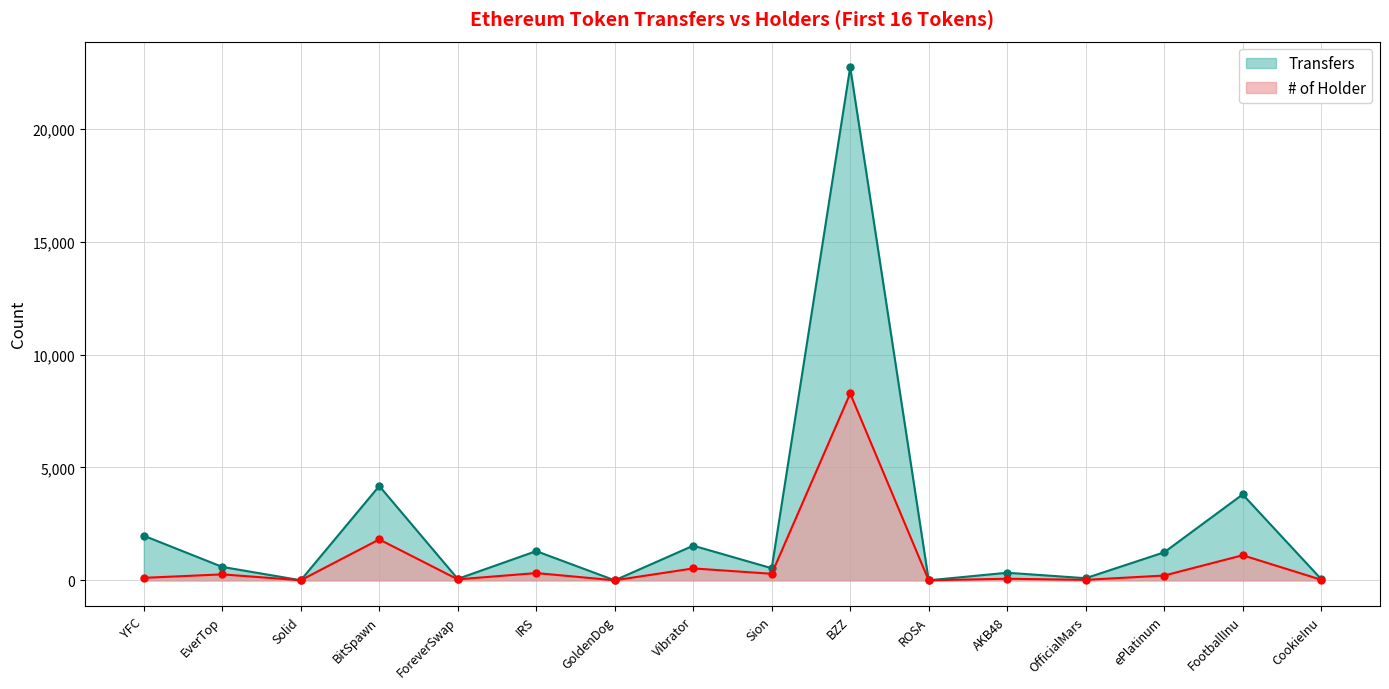

What is the value of the Transfers point at the 2nd from the left?

595